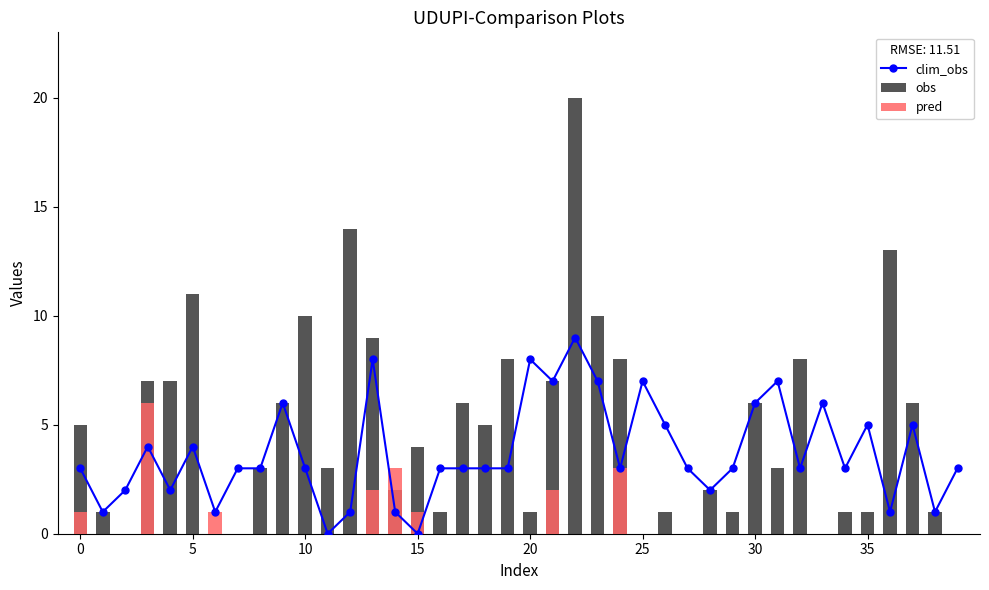

What is the total value across all series at 38?

2